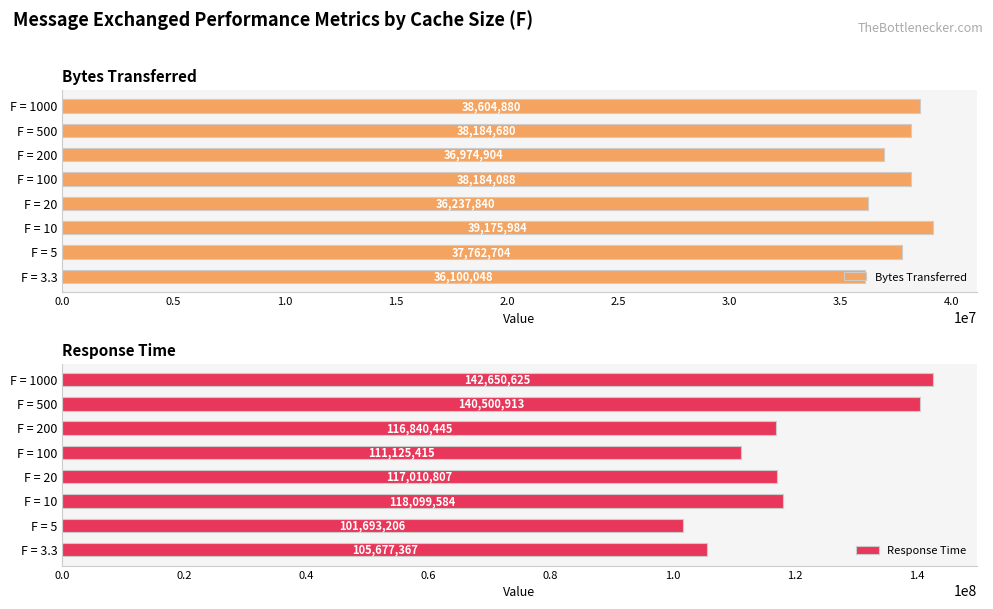

What is the average value of the Bytes Transferred series?

37653141